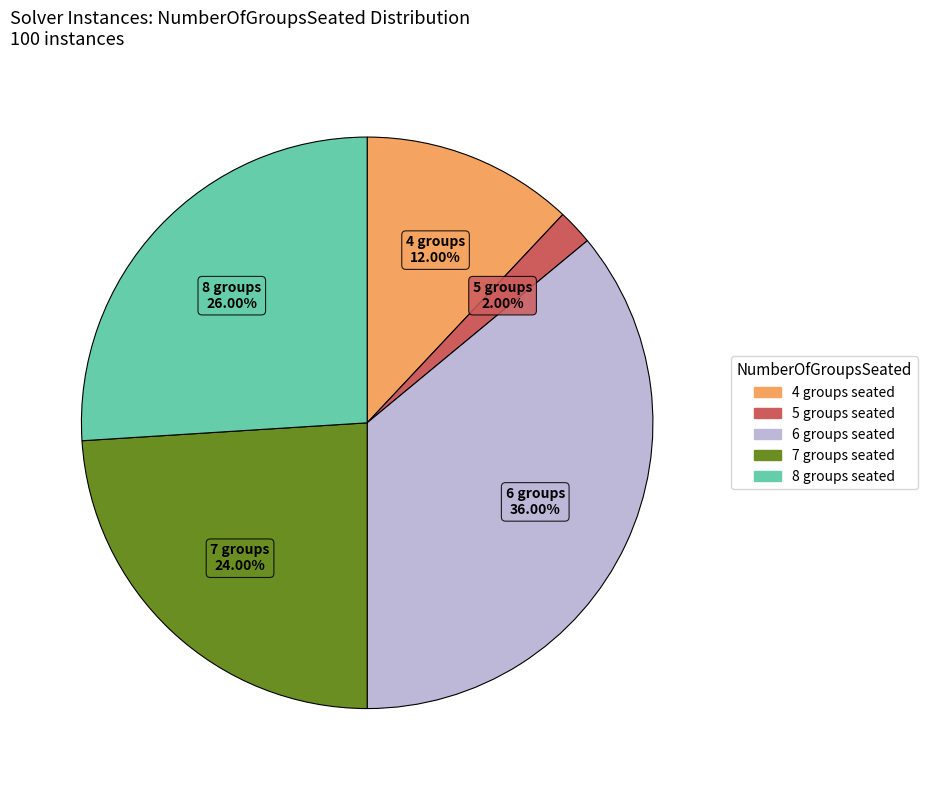

Rank the categories by value from highest to lowest.

6 groups seated, 8 groups seated, 7 groups seated, 4 groups seated, 5 groups seated